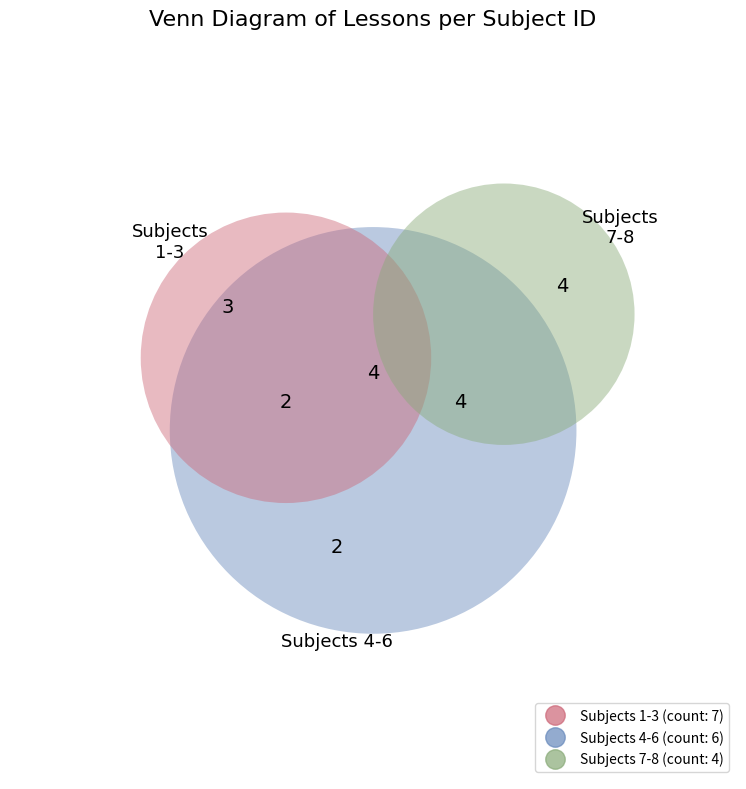

What percentage is the 7 slice, to the nearest percent?

12%